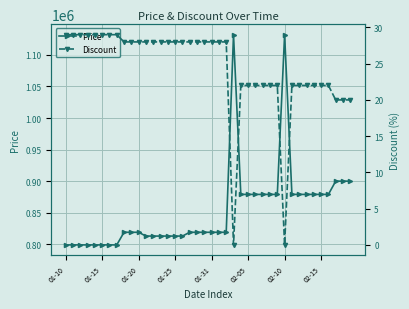

True or false: Price has more than 1 interior local peaks.

True